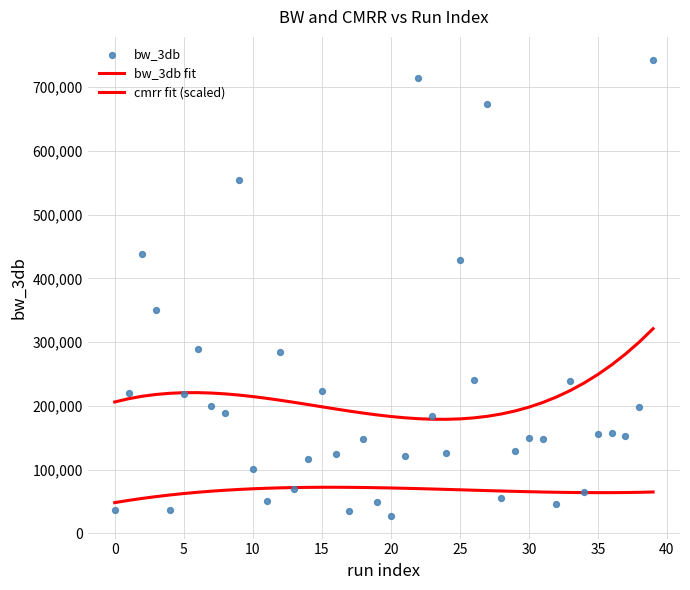

Which series has the largest total across all categories?

bw_3db fit